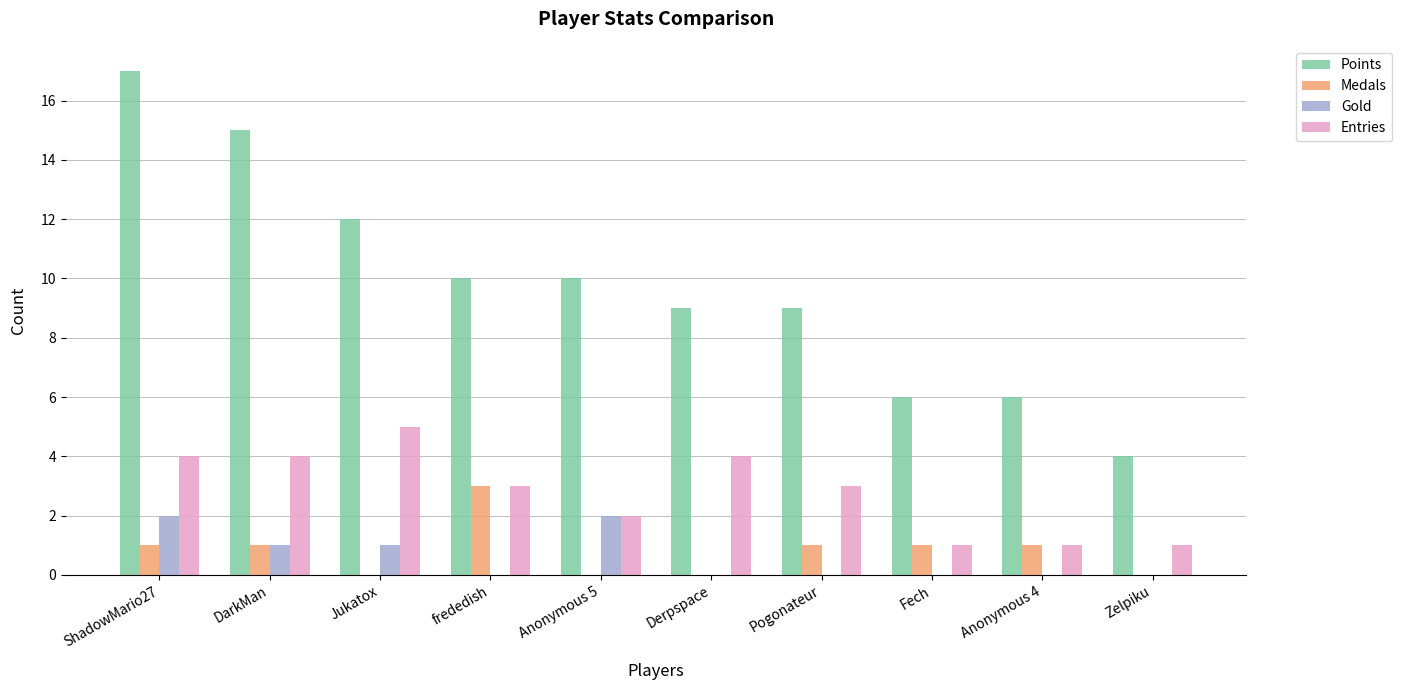

Is it true that Entries equals 3 at Anonymous 5?

False